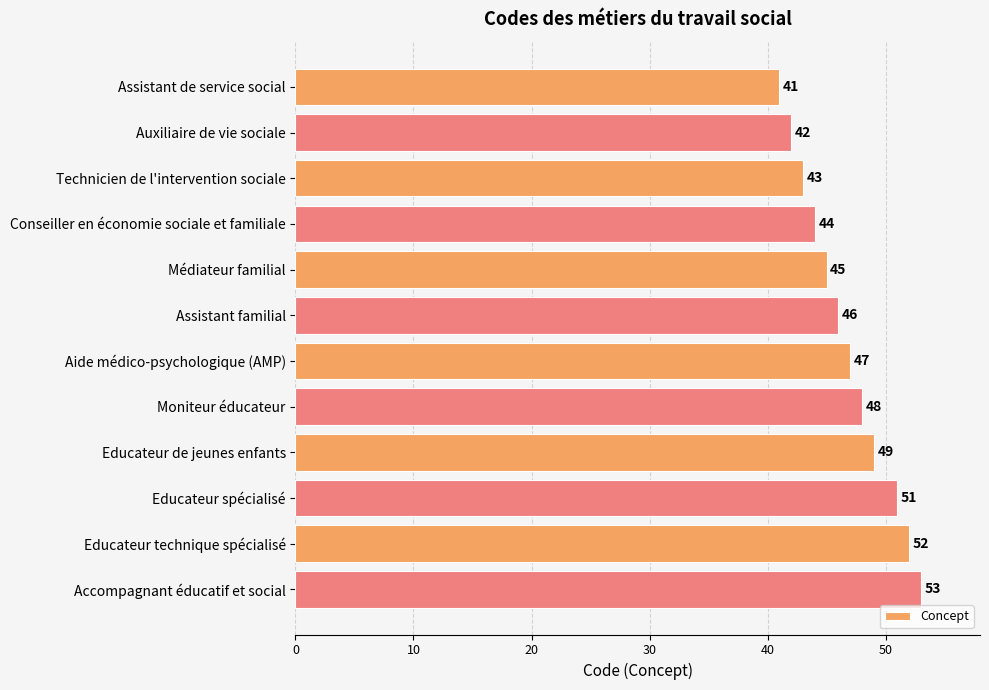

At which label is the value closest to 47?

Aide médico-psychologique (AMP)